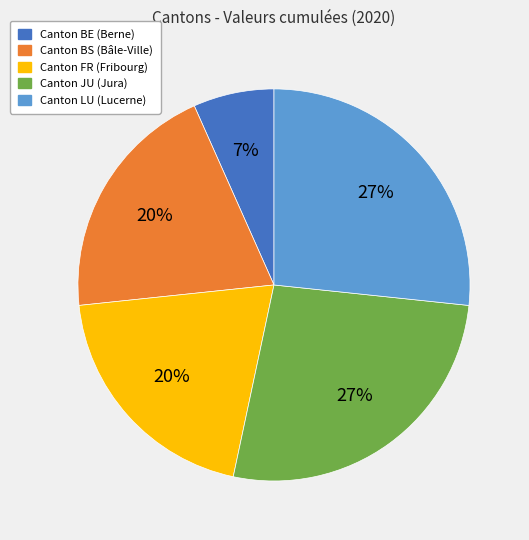

How many slices are in this pie chart?

5